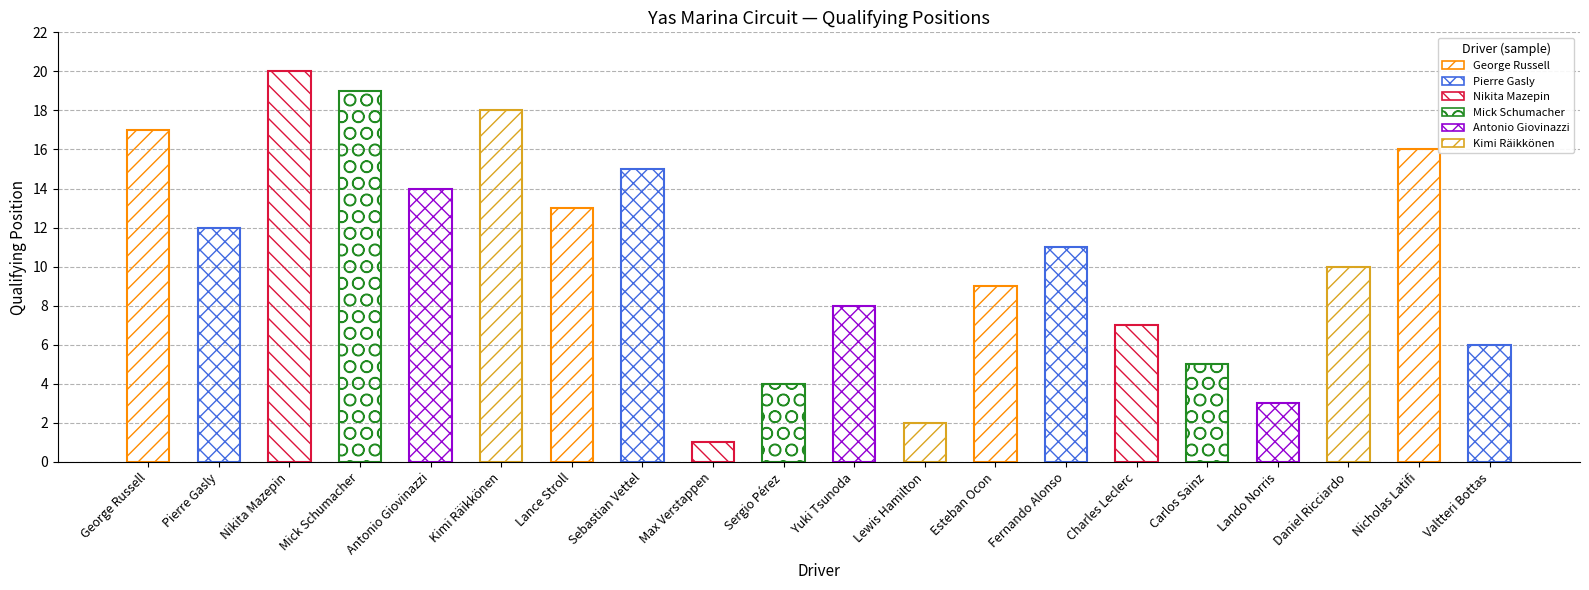

What is the sum of the values at Daniel Ricciardo and Sebastian Vettel?

25